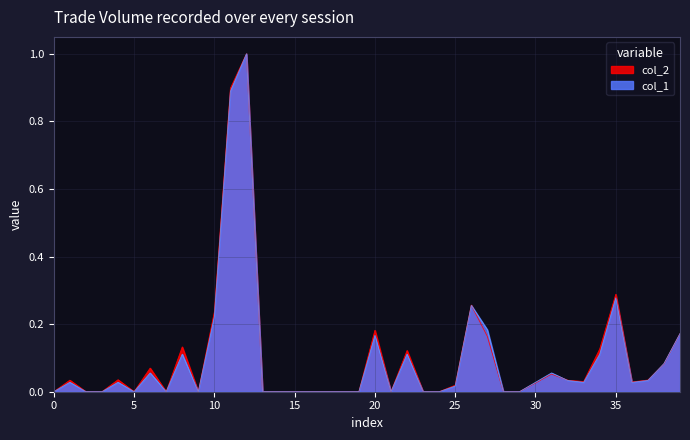

How many interior local peaks does the col_2 series have?

10